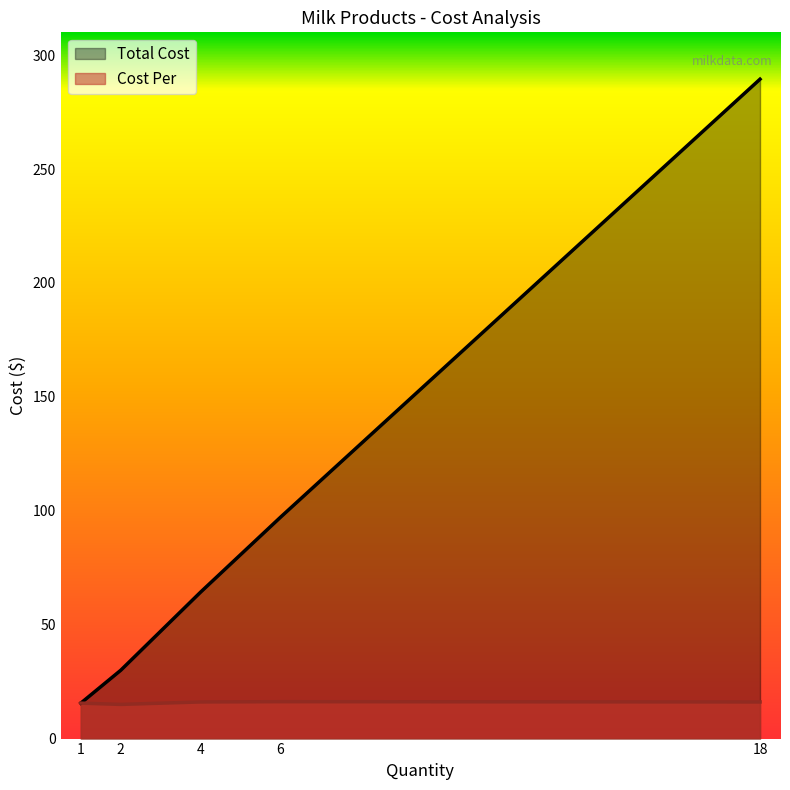

Is the value of Total Cost at 18 greater than the value of Cost Per at 4?

Yes